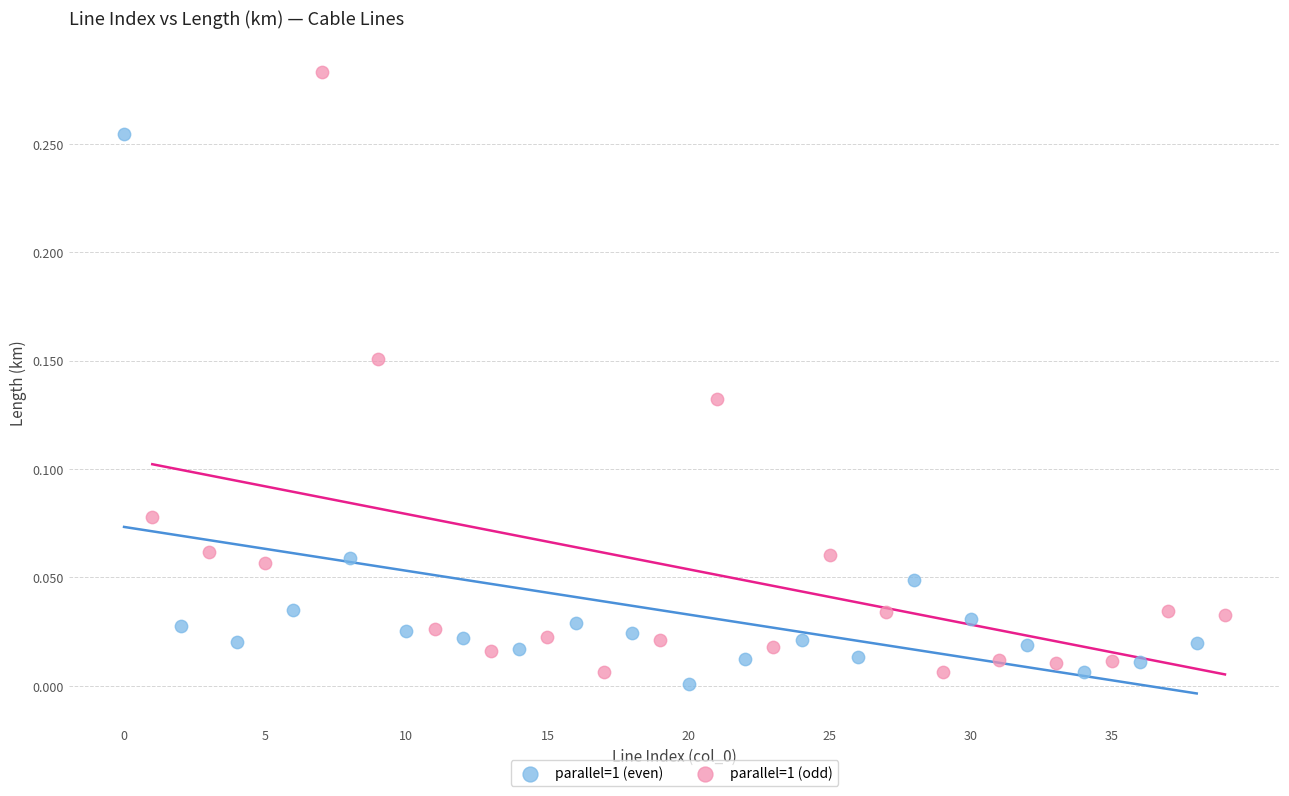

Which series contains the highest Y value?

parallel=1 (odd)